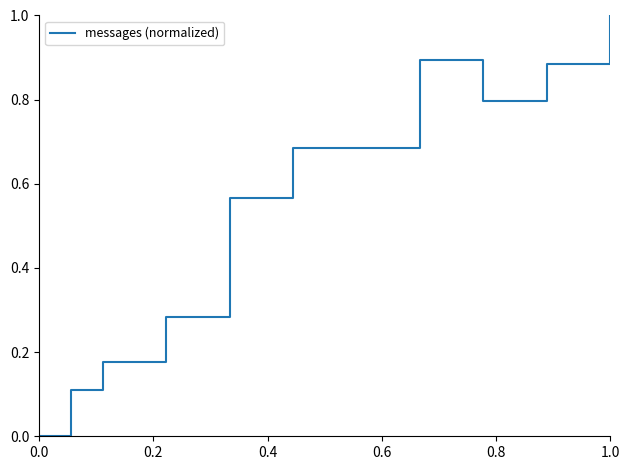

What is the greatest value displayed?

1.0